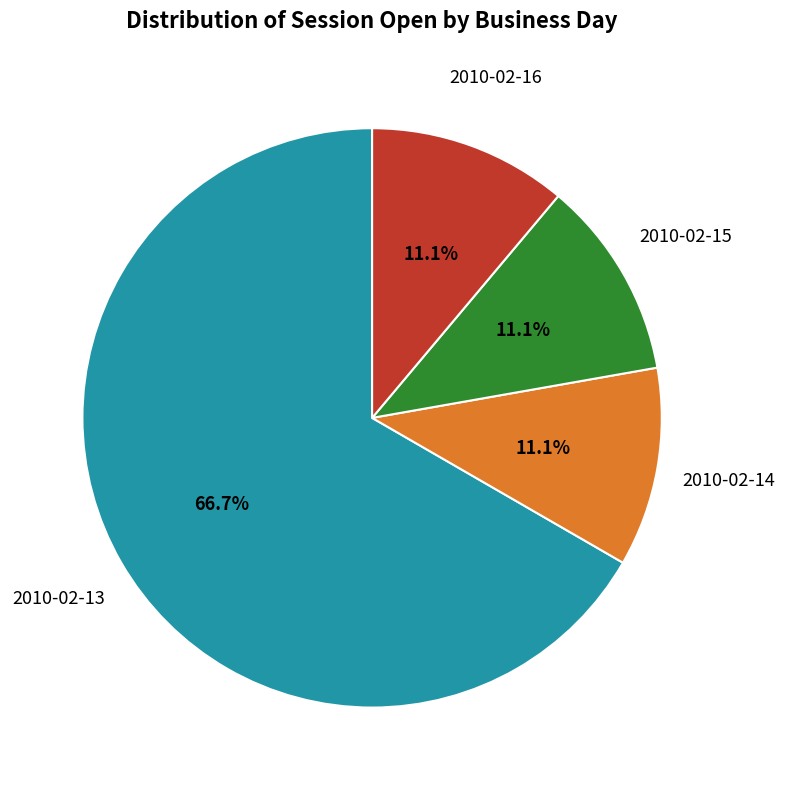

Which category accounts for the majority?

2010-02-13